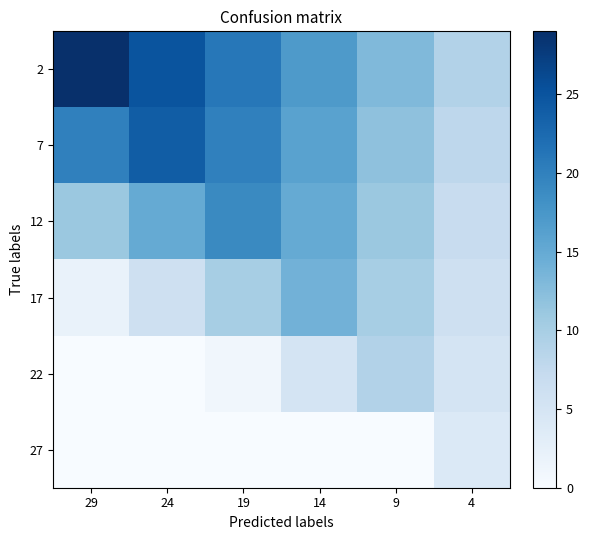

List the series in order of their peak value, lowest first.

27, 22, 17, 12, 7, 2